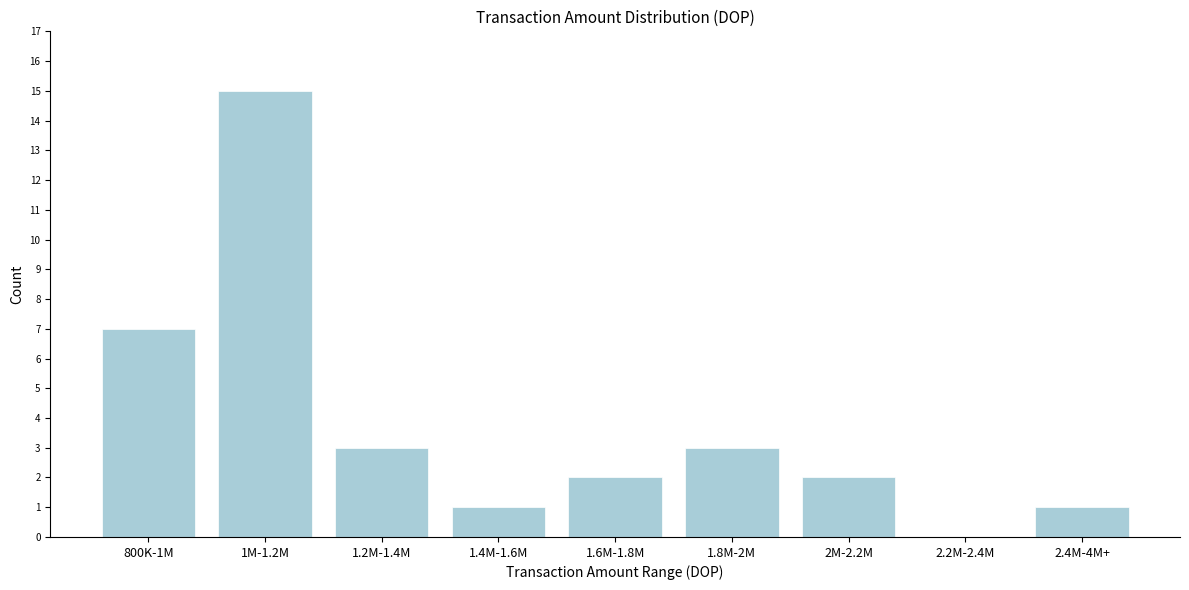

Reading left to right, transcribe all the data shown in this chart.

800K-1M=7	1M-1.2M=15	1.2M-1.4M=3	1.4M-1.6M=1	1.6M-1.8M=2	1.8M-2M=3	2M-2.2M=2	2.2M-2.4M=0	2.4M-4M+=1